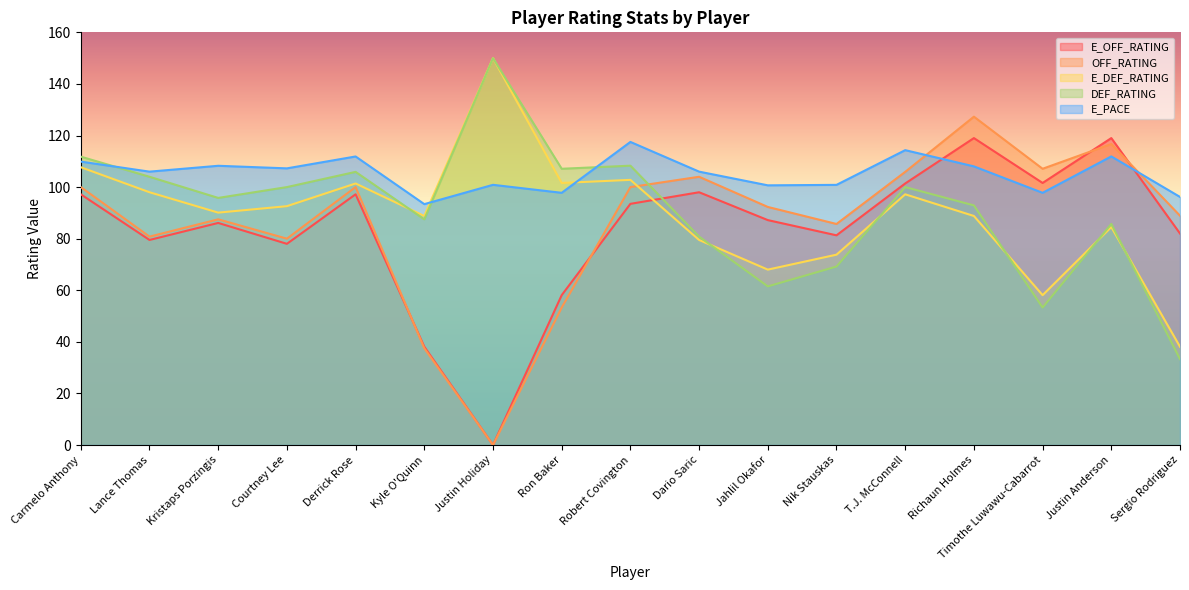

What position from the left is Timothe Luwawu-Cabarrot?

15